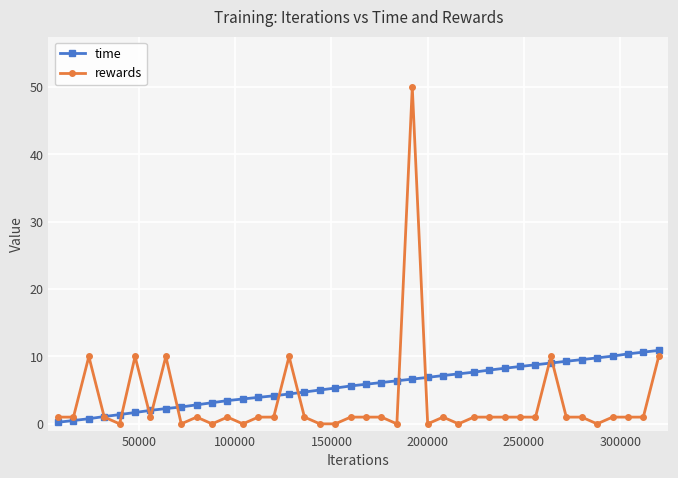

What is the greatest value displayed?

50.0